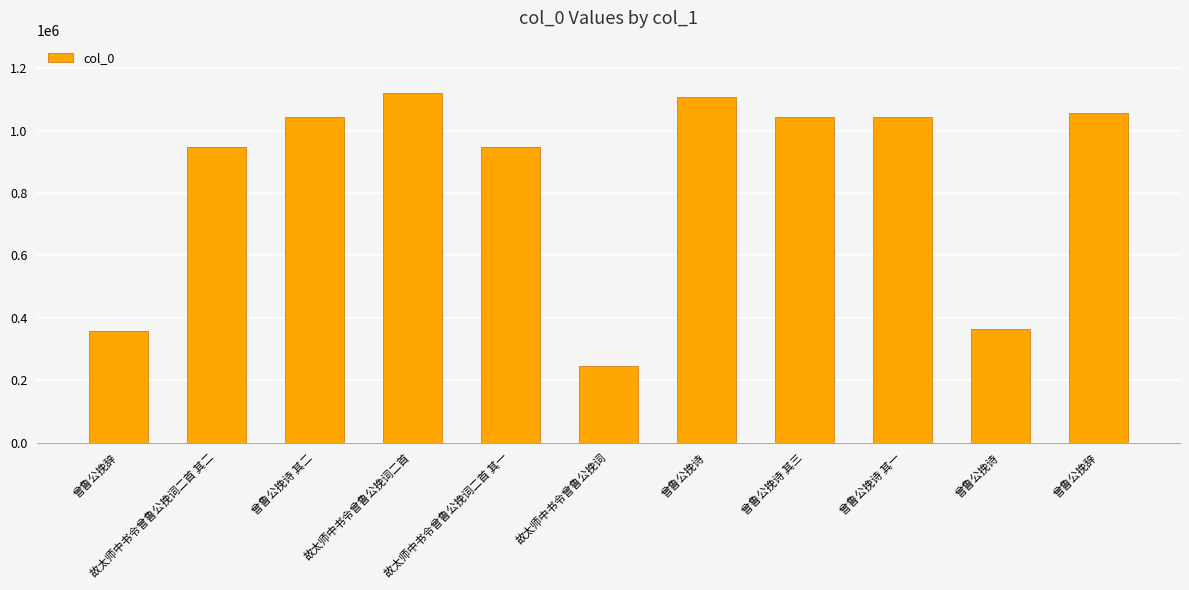

What is the minimum value shown in the chart?

245518